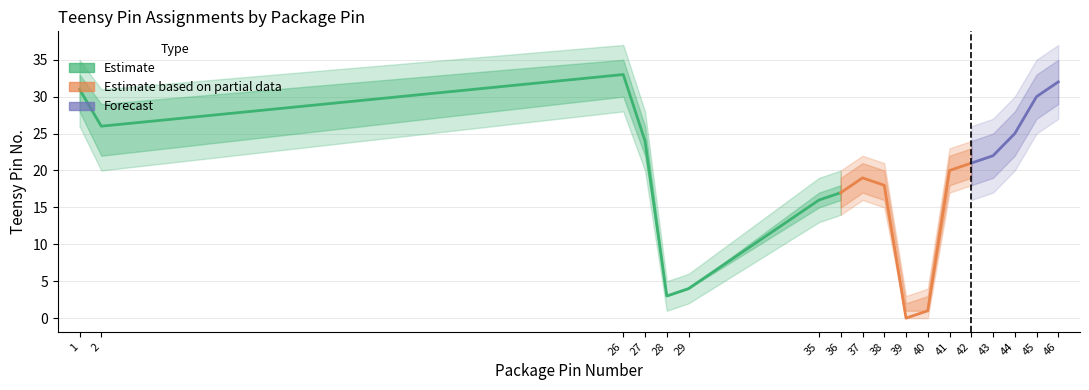

At which category does the chart reach its peak across all series?

26